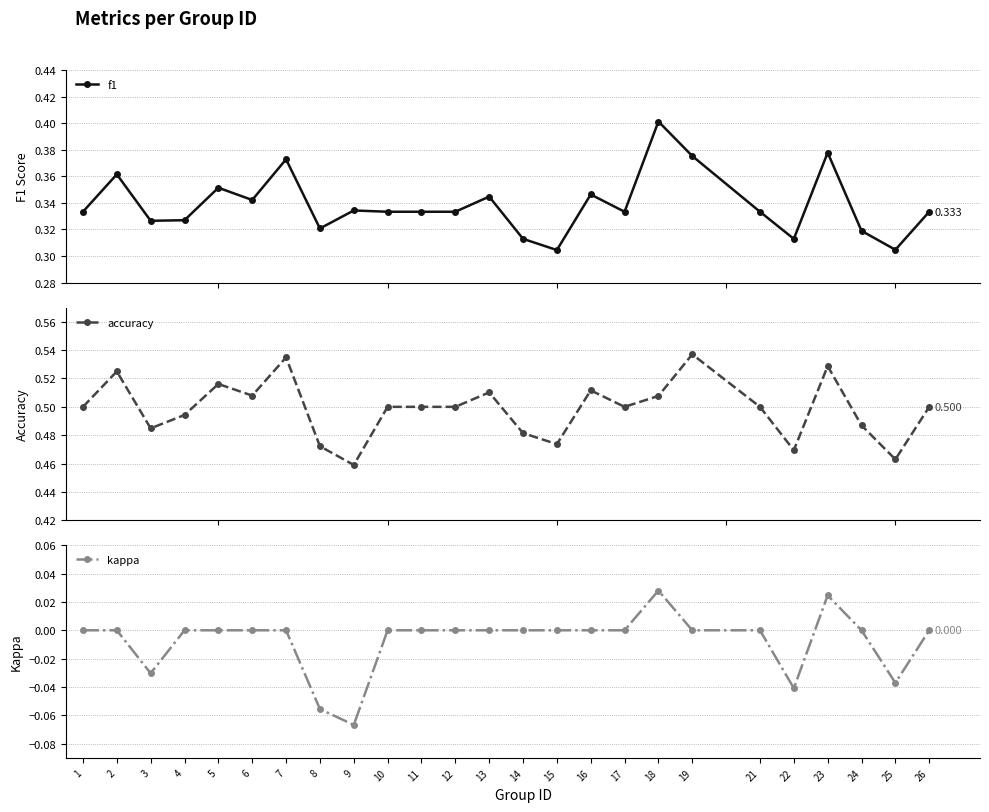

True or false: accuracy and kappa intersect in this chart.

False